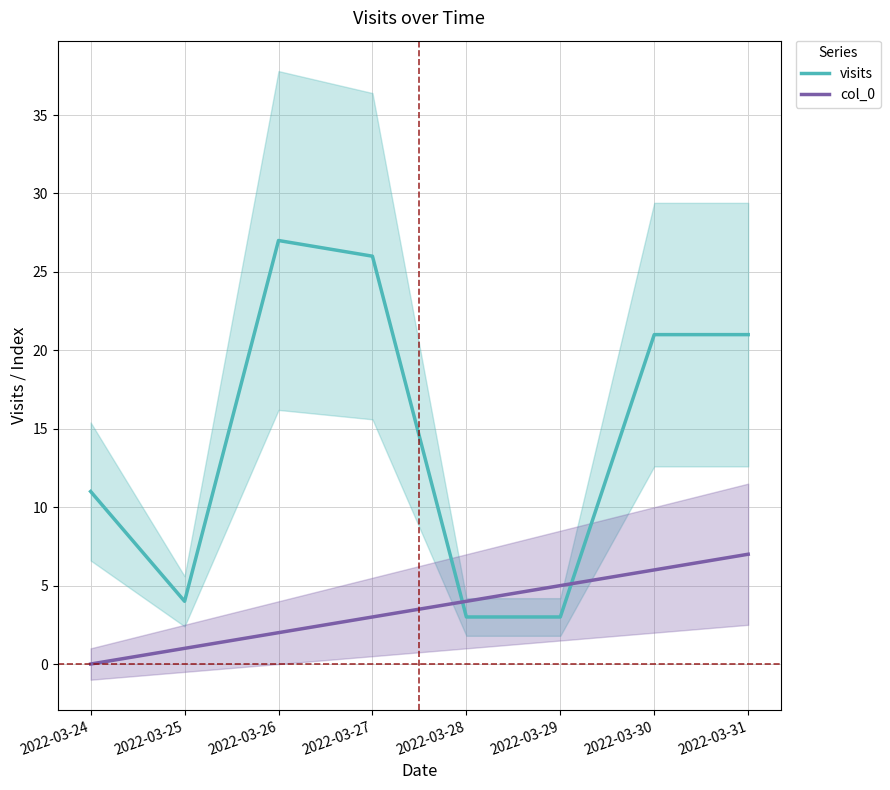

Does the chart have visible grid lines?

Yes